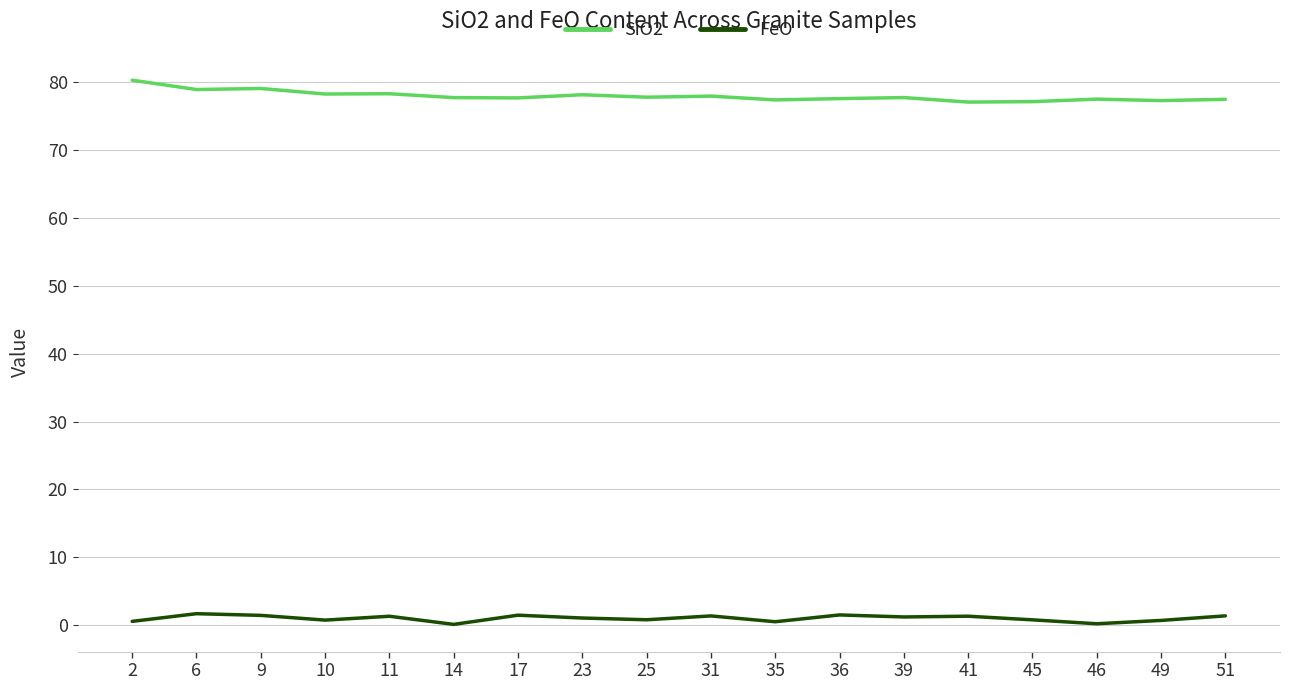

Rank the series by their maximum value, from highest to lowest.

SiO2, FeO